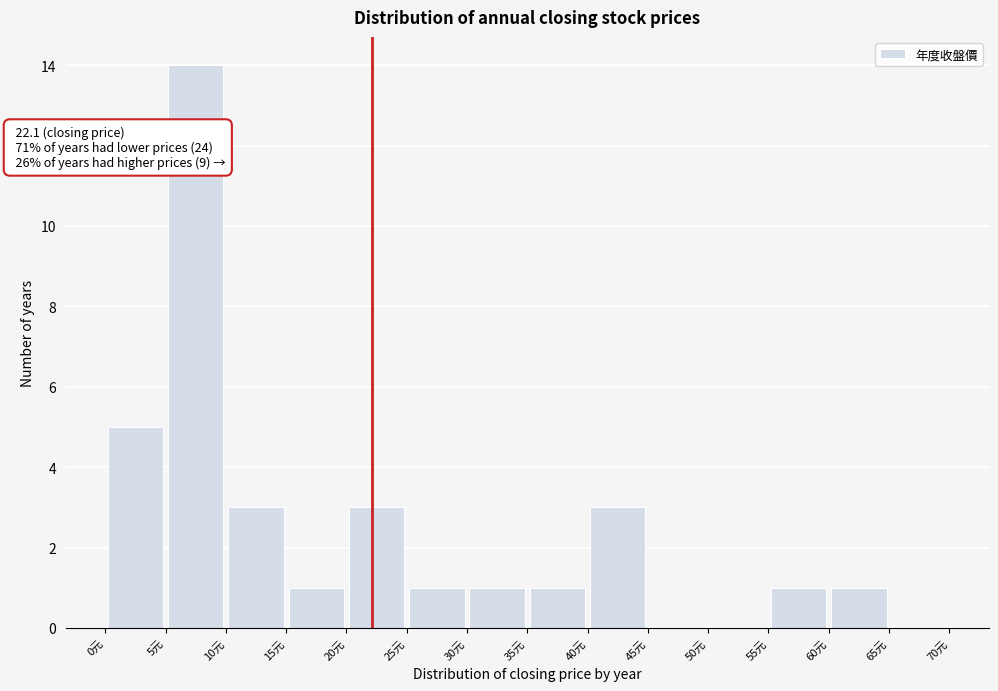

Which range on the x-axis has the tallest bar?

5 to 10